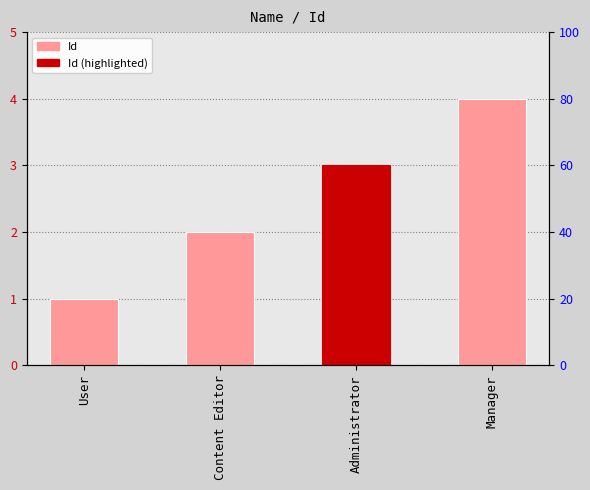

What is the difference between the values at Administrator and Manager?

1